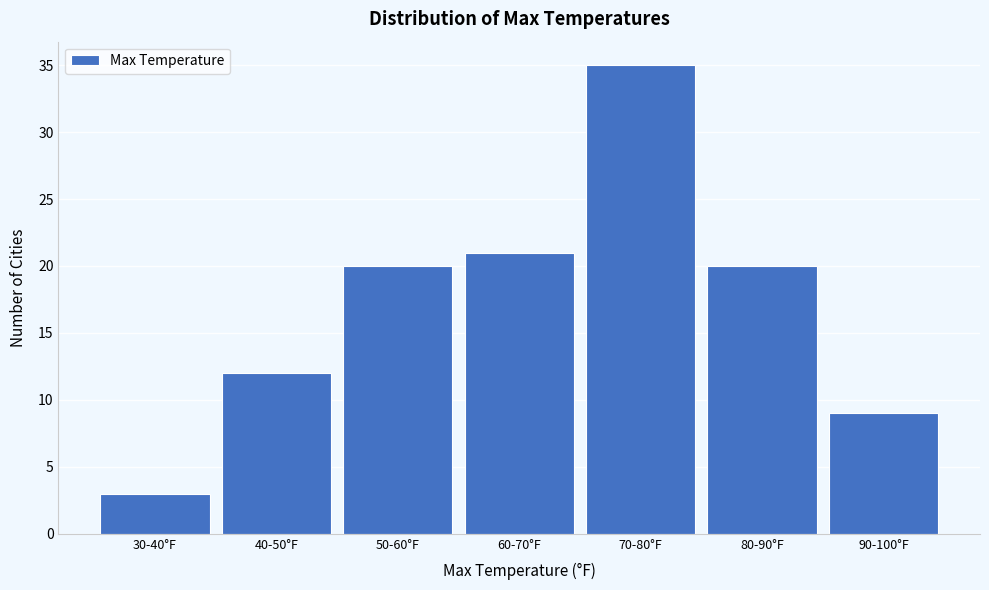

Reading right to left, extract all data points from this chart.

90-100°F=9	80-90°F=20	70-80°F=35	60-70°F=21	50-60°F=20	40-50°F=12	30-40°F=3